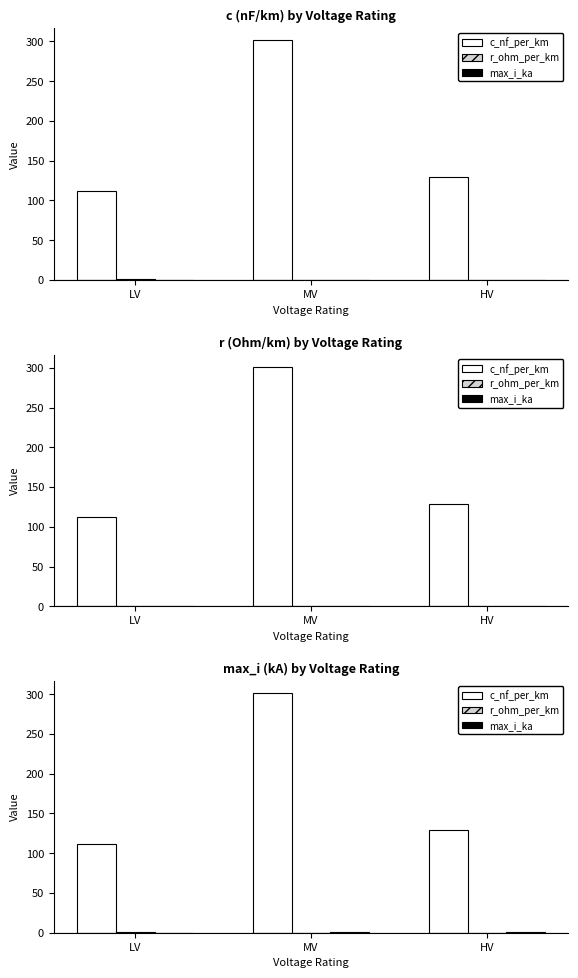

At which category does the chart reach its minimum across all series?

HV